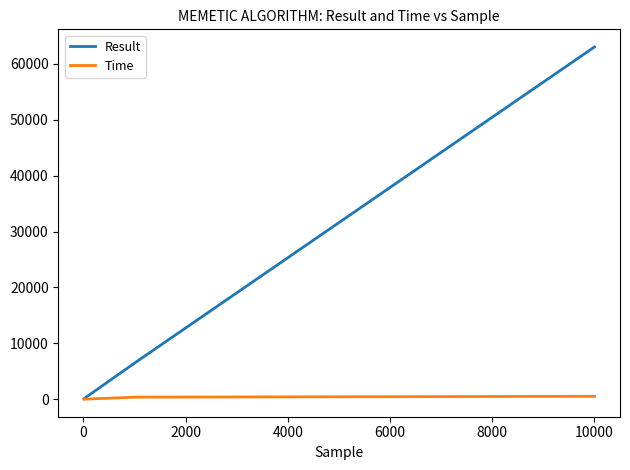

Rank the series by their average value, from highest to lowest.

Result, Time